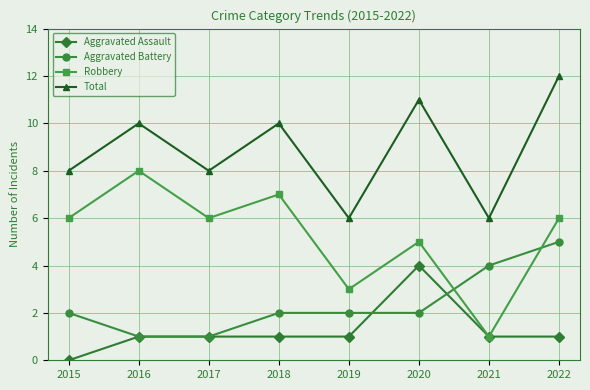

Reading left to right, transcribe all the data shown in this chart.

Aggravated Assault: 0	1	1	1	1	4	1	1
Aggravated Battery: 2	1	1	2	2	2	4	5
Robbery: 6	8	6	7	3	5	1	6
Total: 8	10	8	10	6	11	6	12